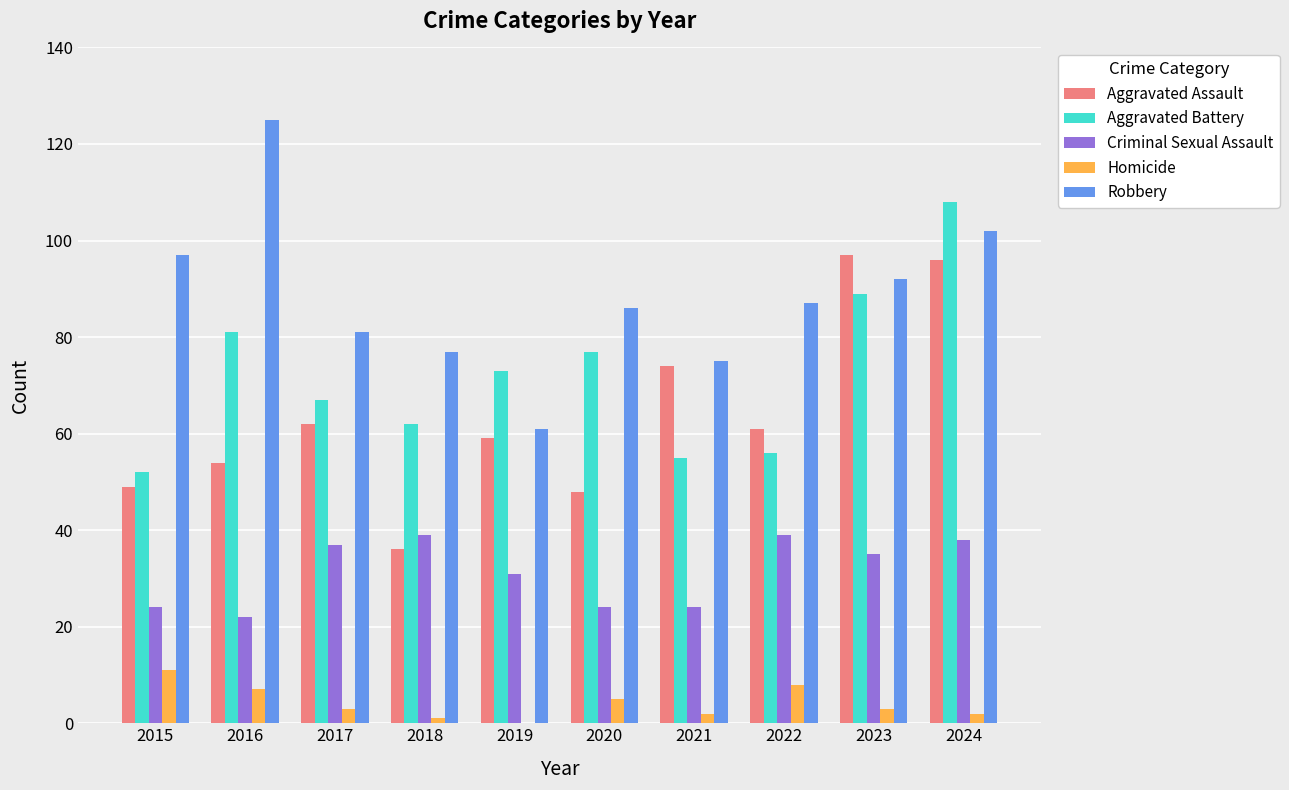

Which series changed the most between 2020 and 2024?

Aggravated Assault